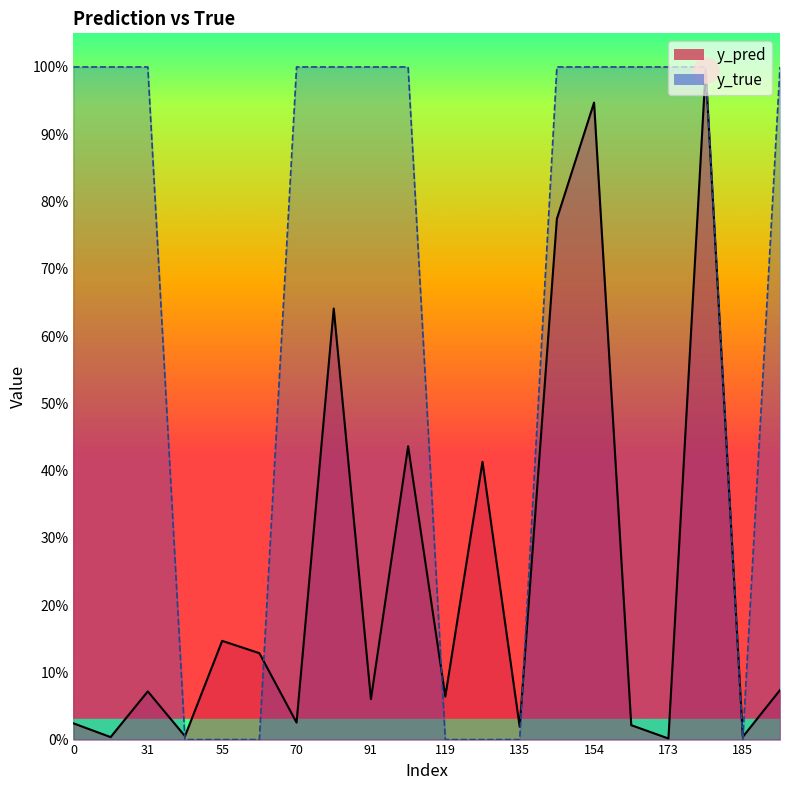

The value of y_pred at 29 is 0.0. True or false?

True